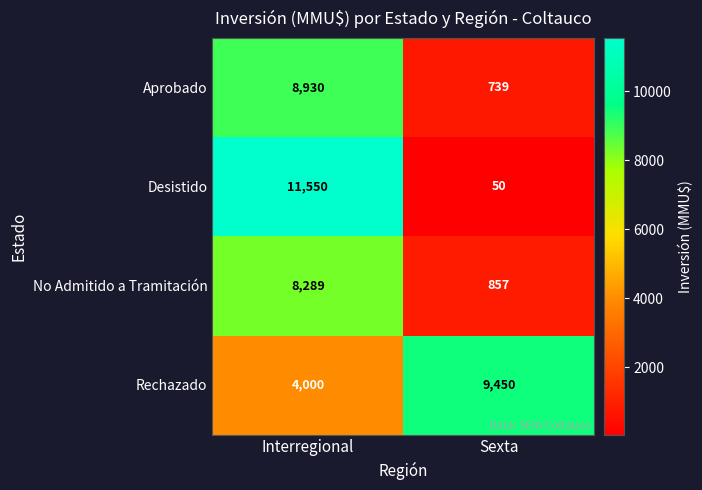

At which label does Rechazado reach its minimum?

Interregional